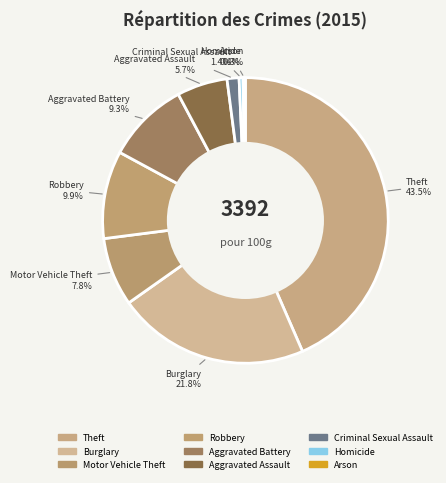

Which has a higher value, Aggravated Battery or Aggravated Assault?

Aggravated Battery